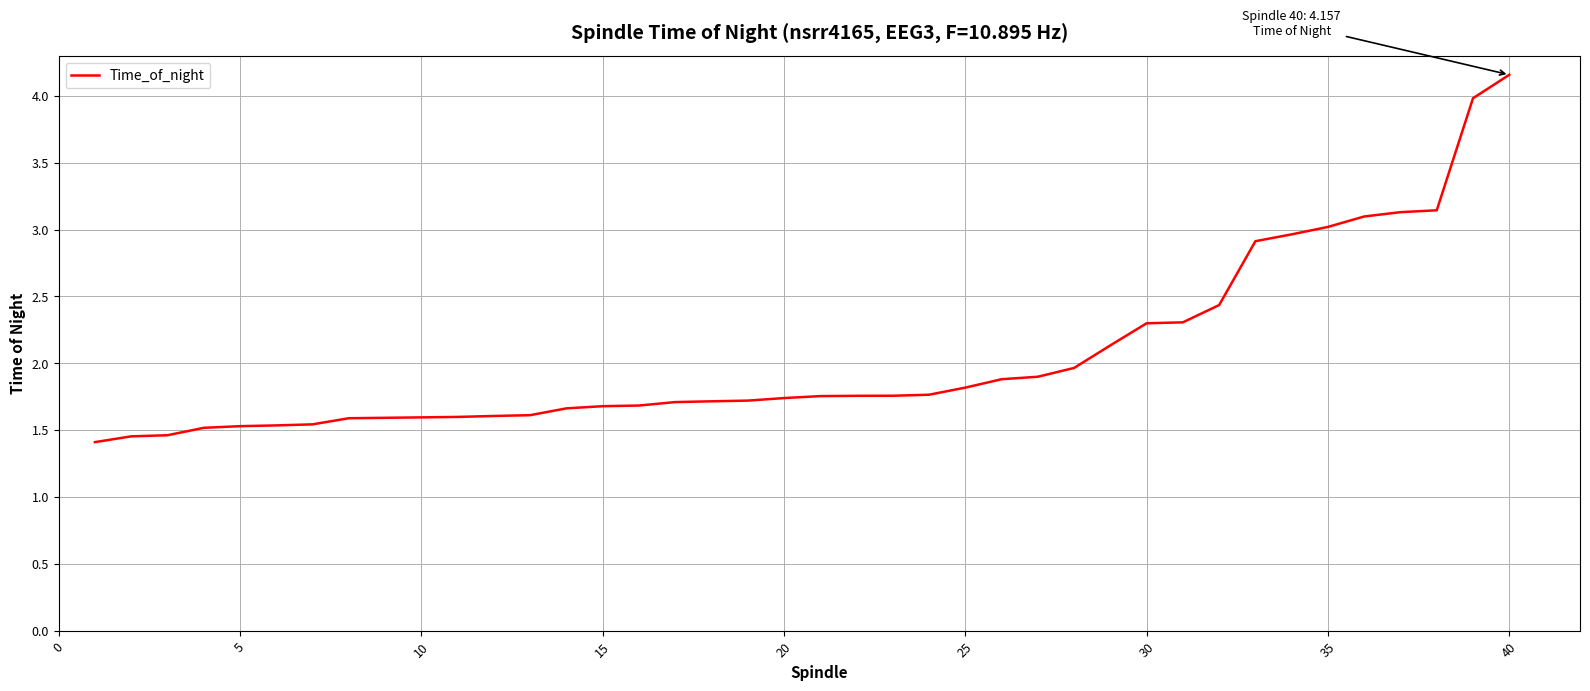

What is the greatest value displayed?

4.2